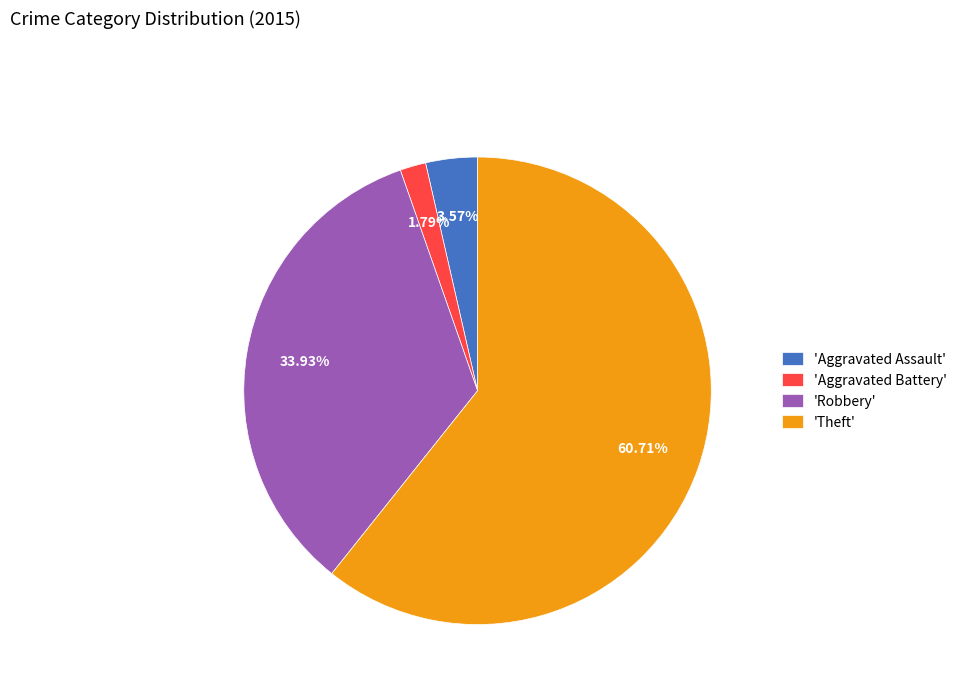

Which has a higher value, 'Theft' or 'Robbery'?

'Theft'